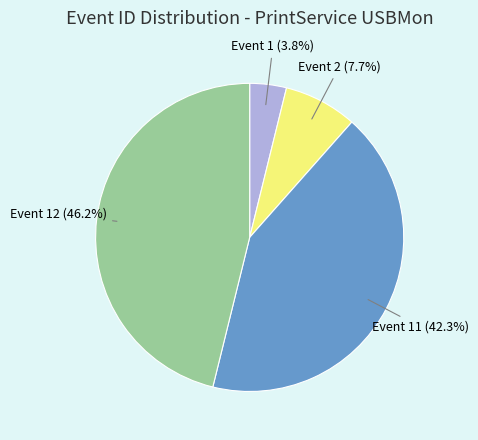

To the nearest percent, what is the difference between the Event 2 and Event 1 slice percentages?

4%